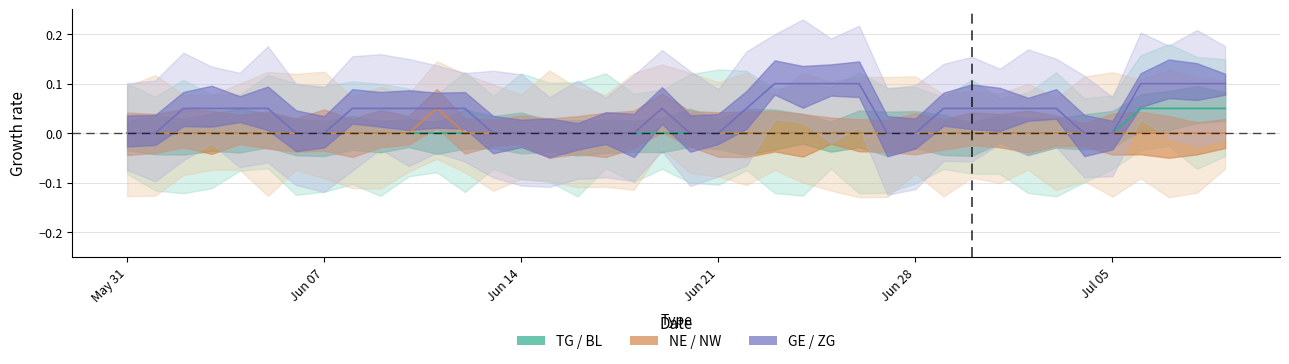

How many positive values does the GE / ZG (Forecast) series have?

24